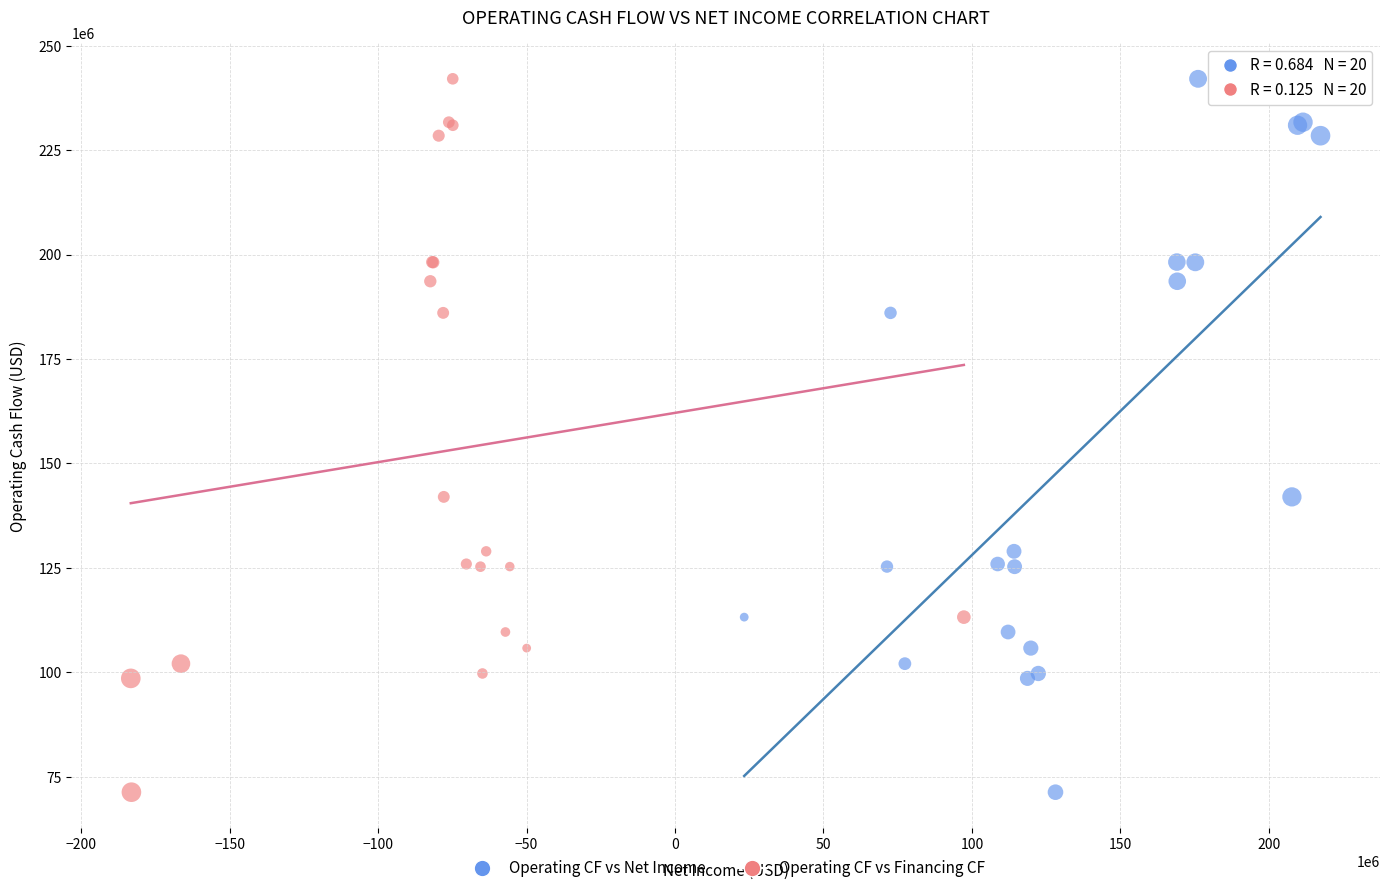

What are all the series names shown in the legend?

Operating CF vs Net Income, Operating CF vs Financing CF